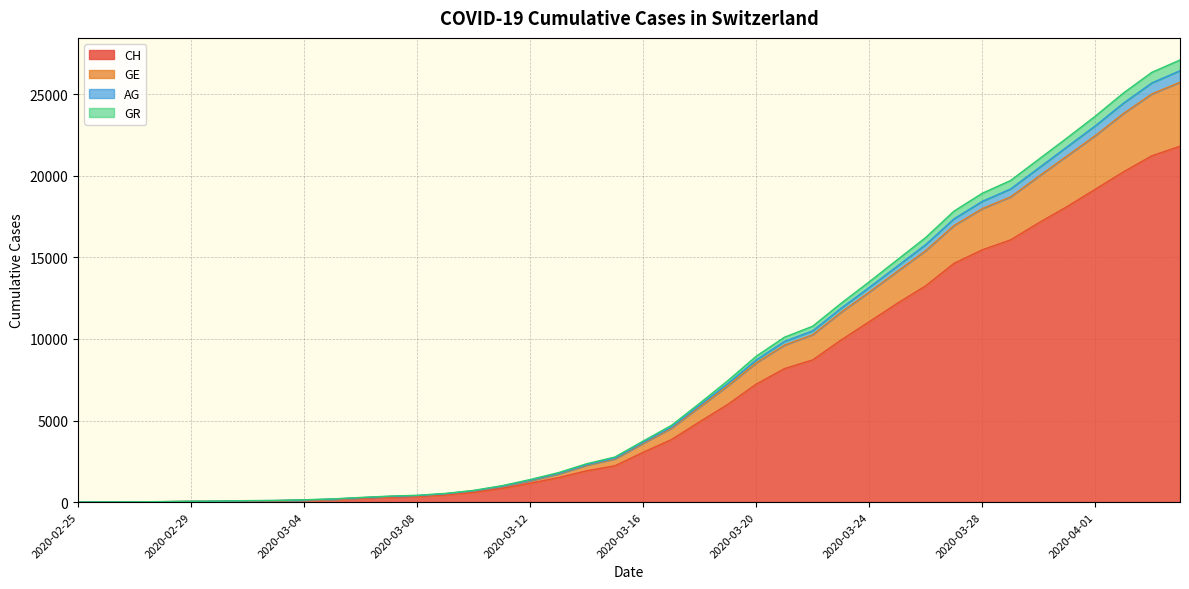

True or false: GE and AG cross at least once.

False